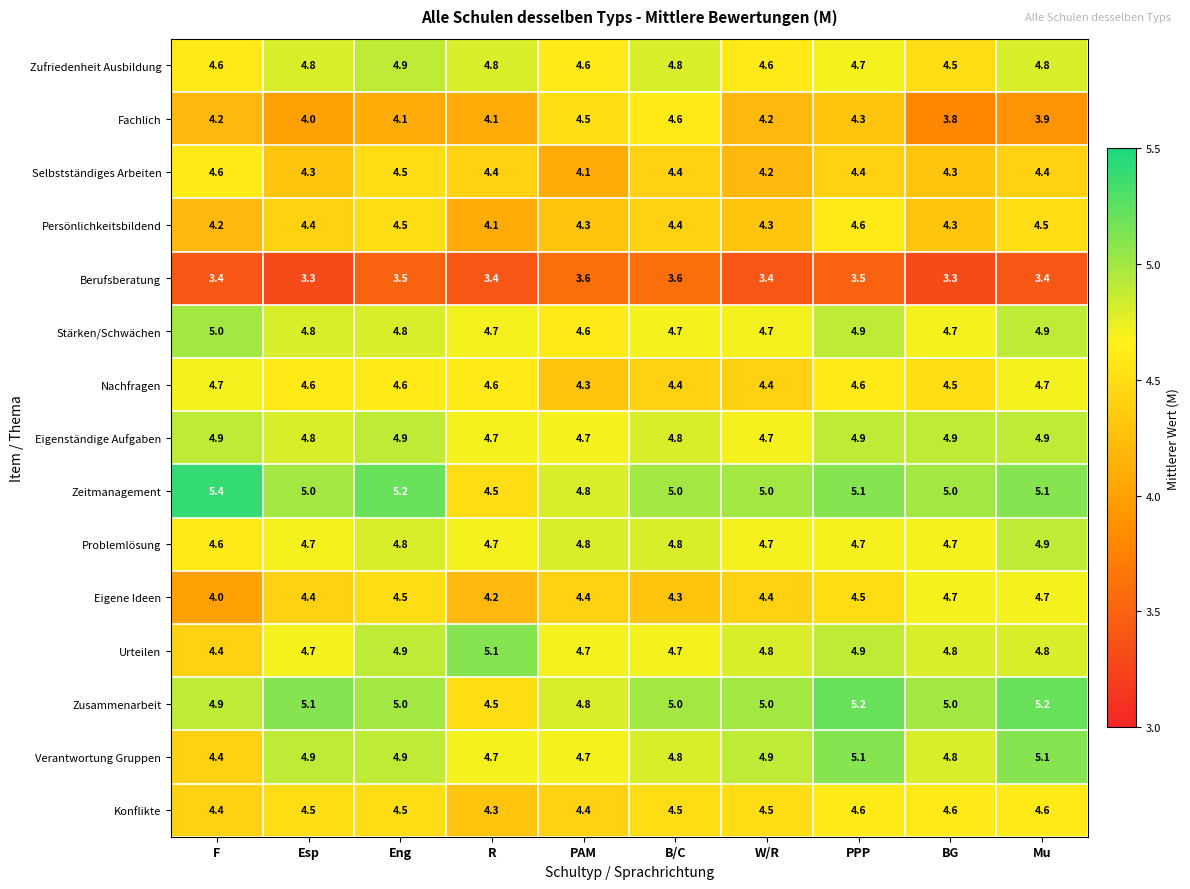

Which series has the largest total across all categories?

Zeitmanagement